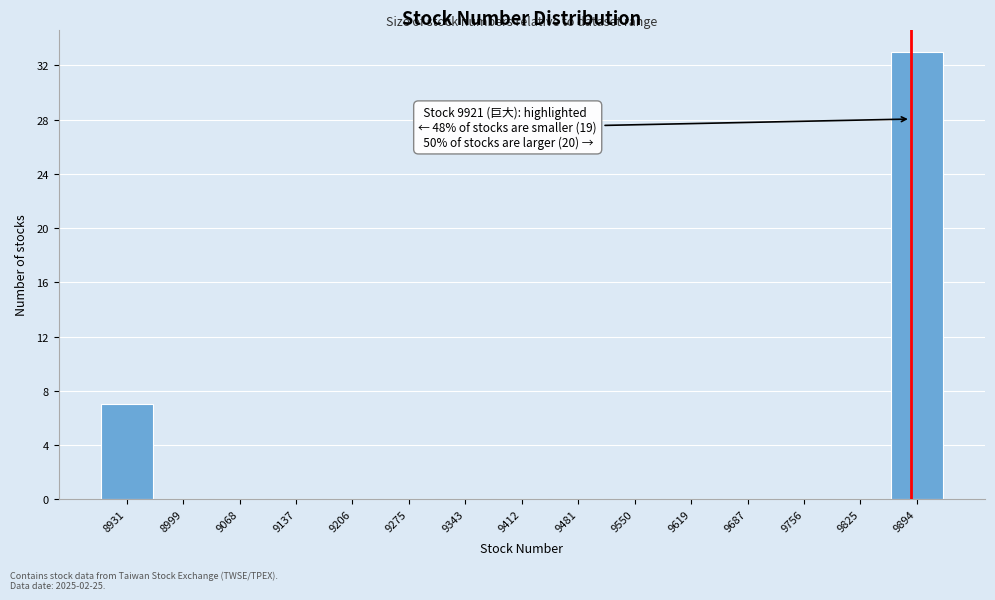

Reading right to left, list all the values displayed in this chart.

9894=33	9825=0	9756=0	9687=0	9619=0	9550=0	9481=0	9412=0	9343=0	9275=0	9206=0	9137=0	9068=0	8999=0	8931=7